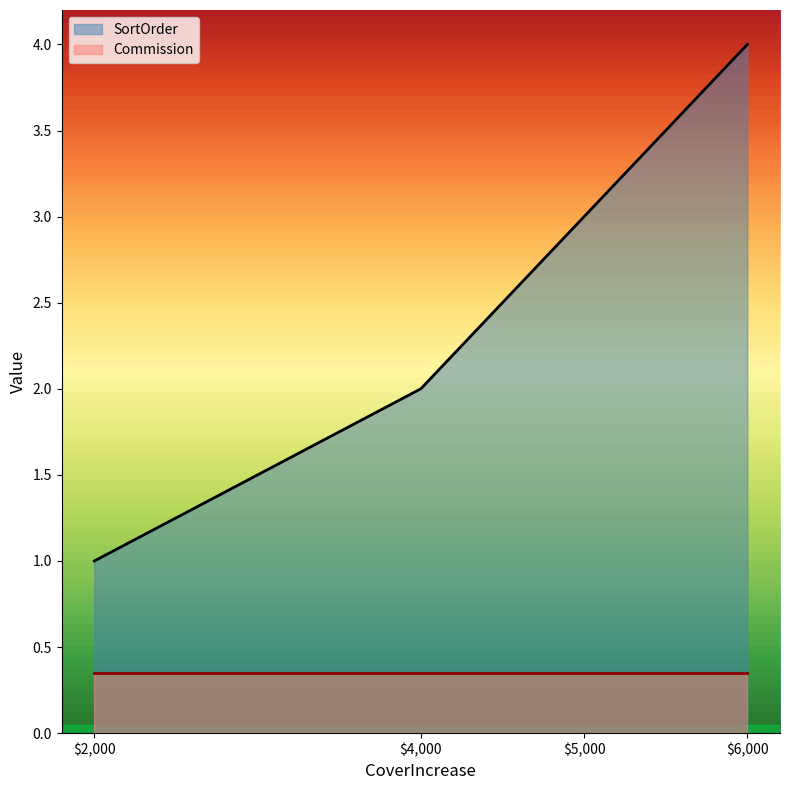

Between 6000 and 5000, which is larger?

6000